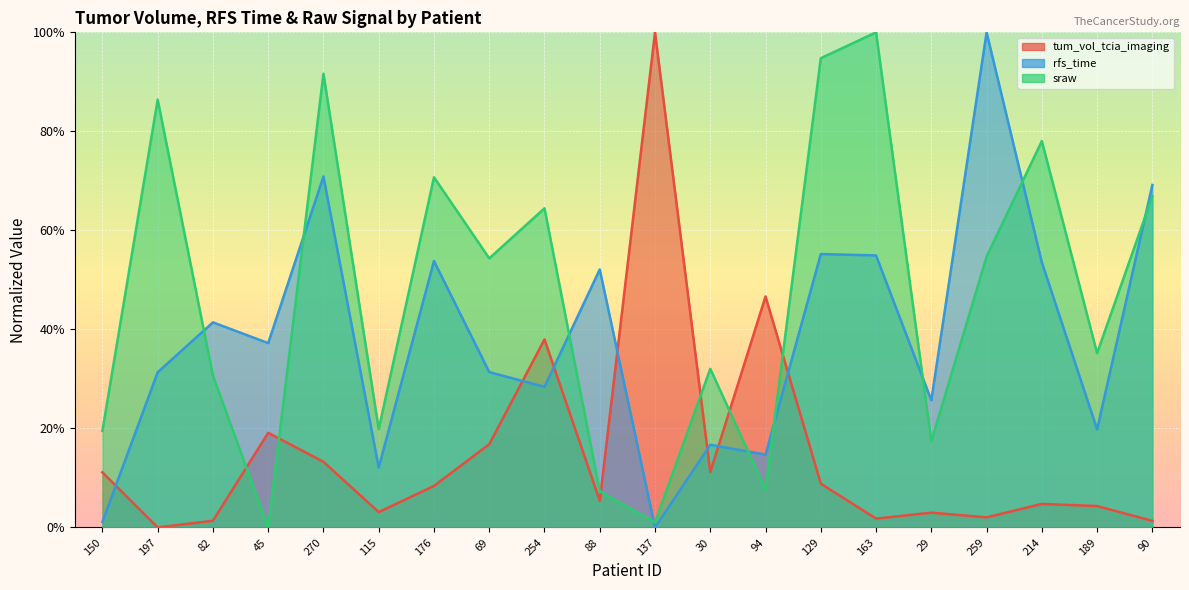

What is the maximum value for rfs_time?

100.0